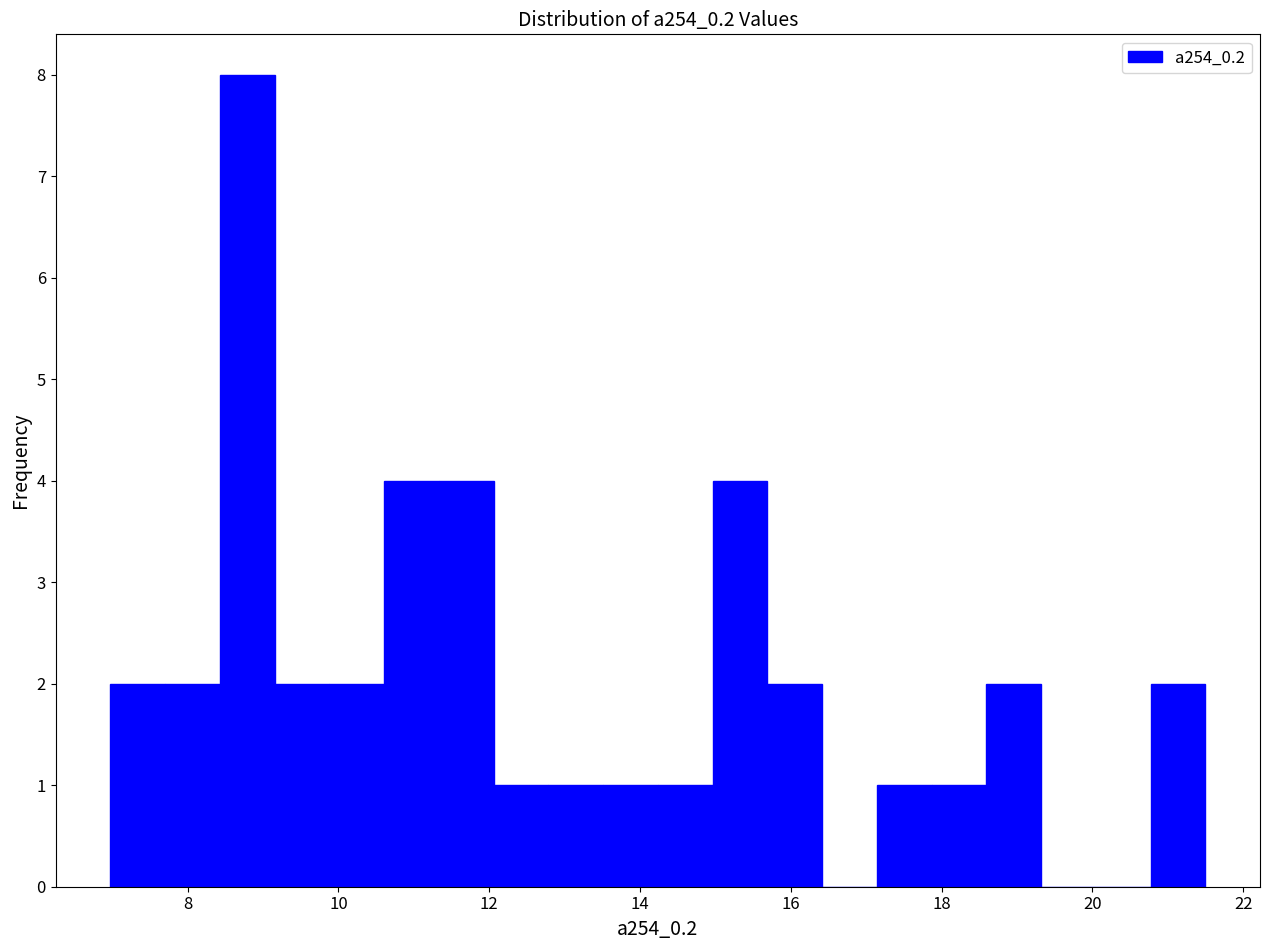

Read against the x-axis, roughly where is the centre of the tallest bar?

8.8